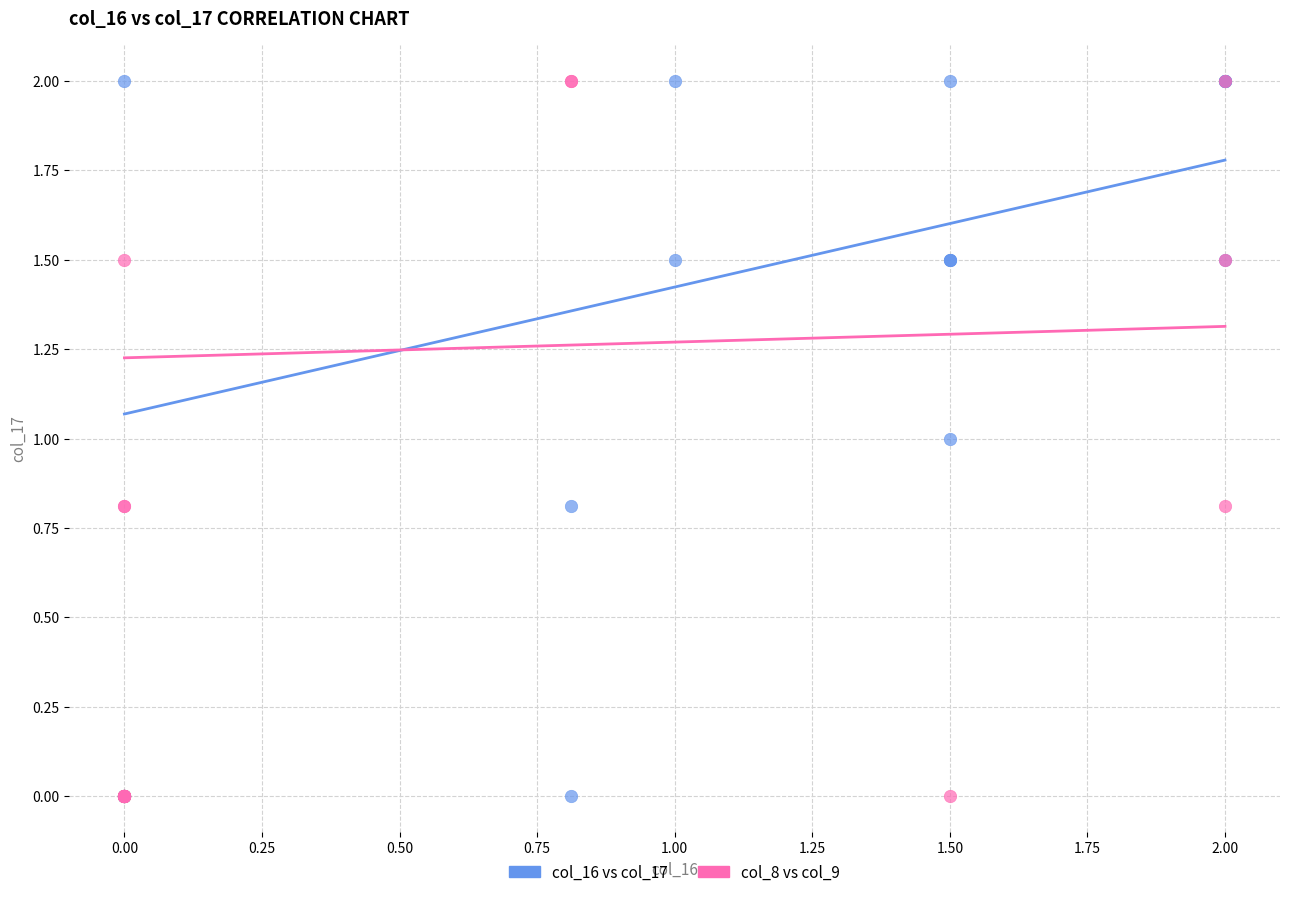

What are all the series names shown in the legend?

col_16 vs col_17, col_8 vs col_9